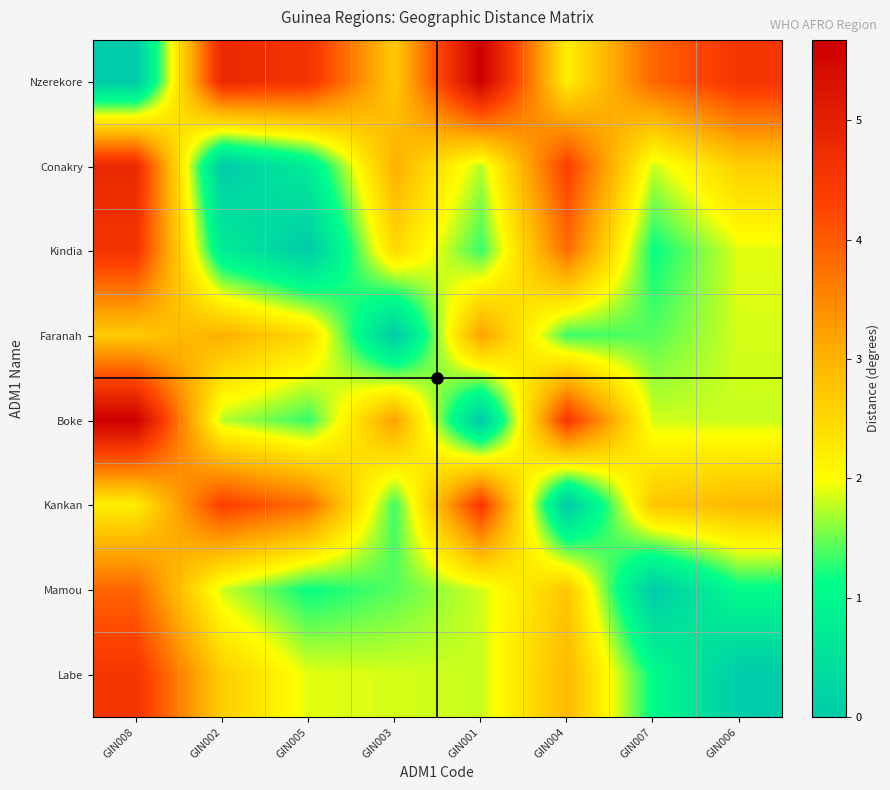

List the series in order of their peak value, lowest first.

Faranah, Mamou, Kankan, Labe, Kindia, Conakry, Nzerekore, Boke